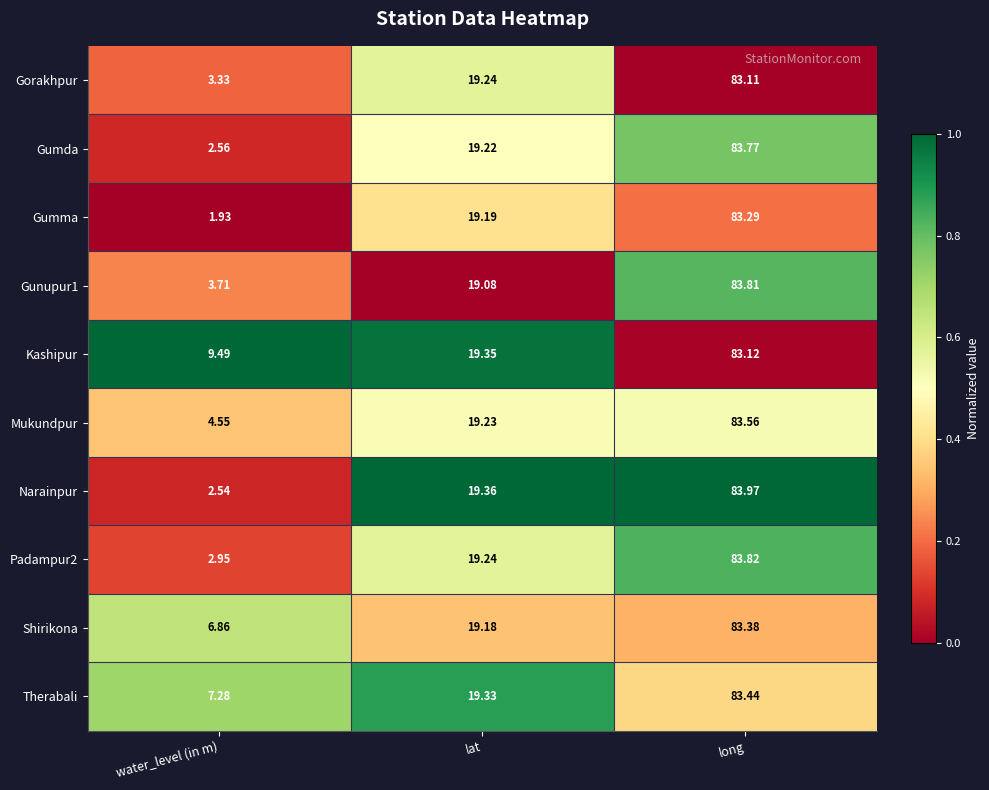

List the labels in order of Gumda value, largest first.

long, lat, water_level (in m)